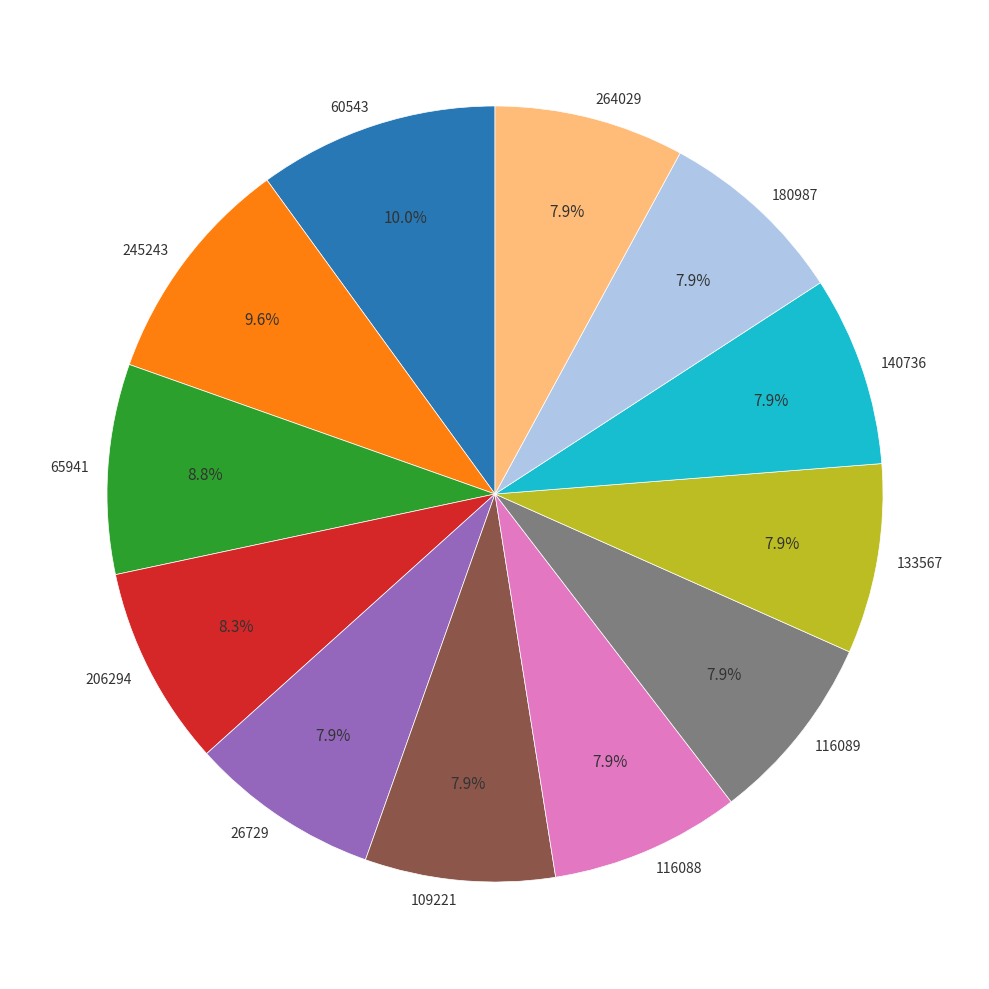

Is it true that 140736 is 1% of the pie?

False